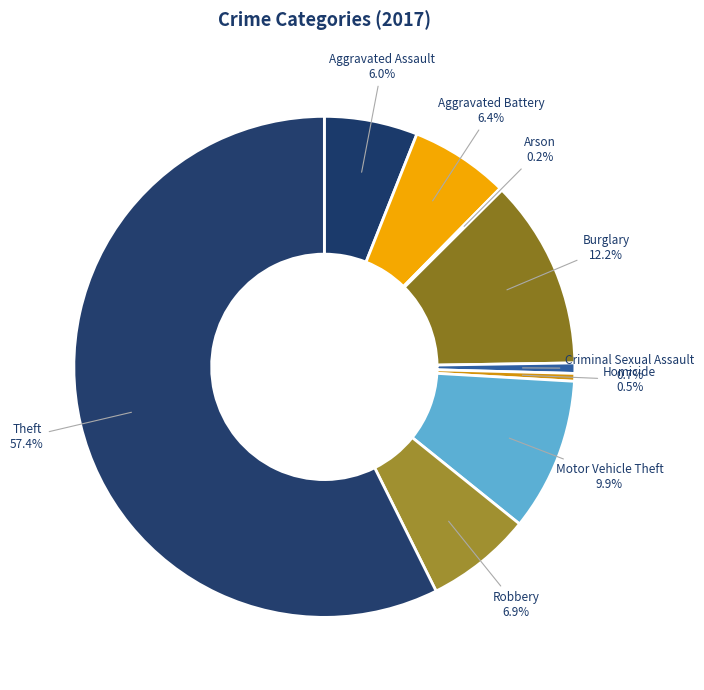

To the nearest percent, what is the difference between the Criminal Sexual Assault and Aggravated Battery slice percentages?

6%